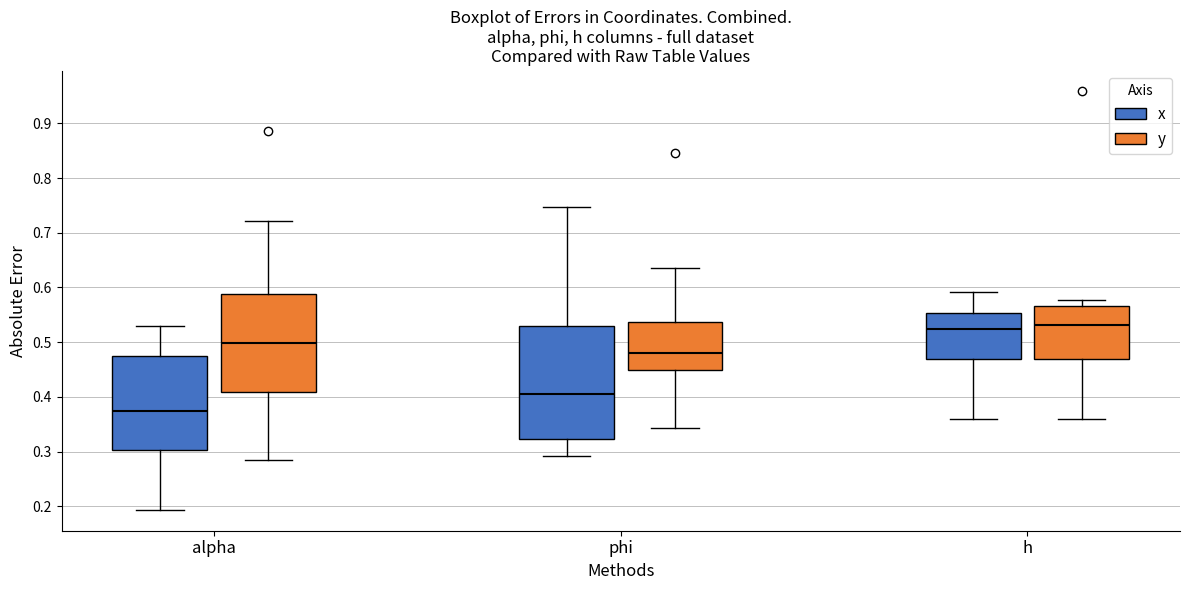

Comparing the boxes themselves (not the whiskers), which one is the tallest?

phi (x)